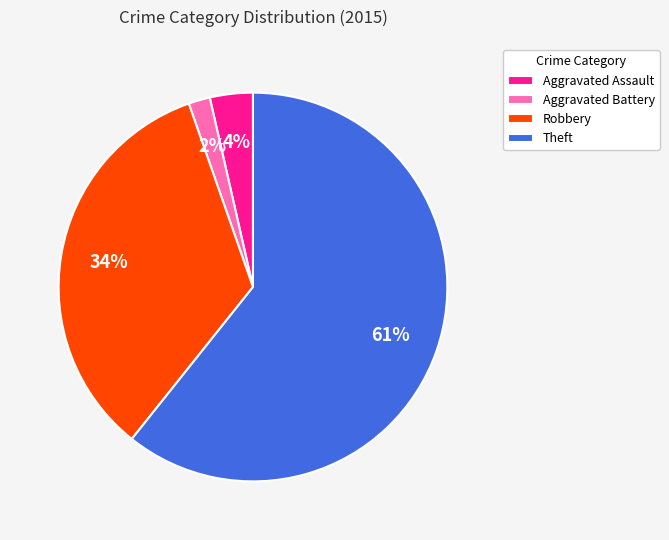

Does Theft account for over 50% of the chart?

Yes